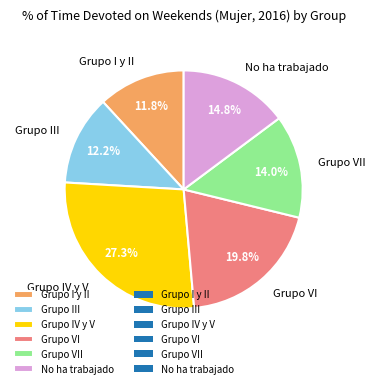

To the nearest percent, what percentage of the pie is Grupo III?

12%